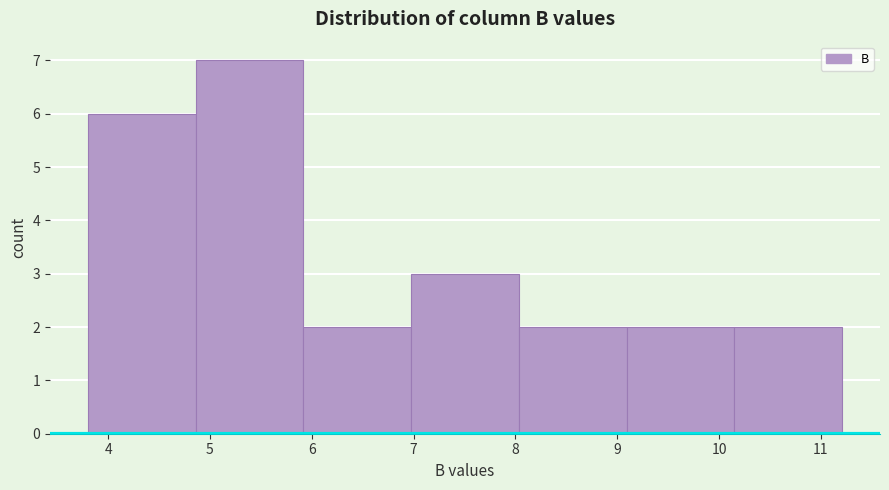

What is the height of the bar covering 9.1 to 10.2 on the x-axis? Neither the bar edges nor the heights are printed on the chart, so give them approximately, as read against the axes.

2